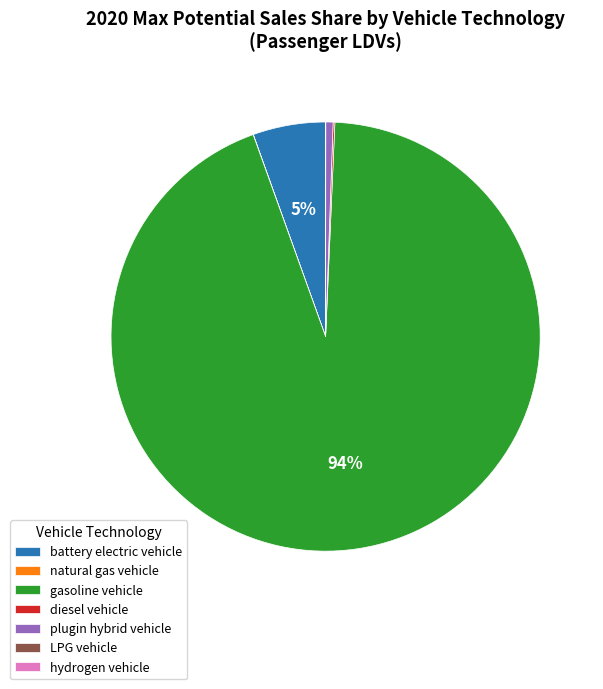

What is the largest slice in the pie chart?

gasoline vehicle